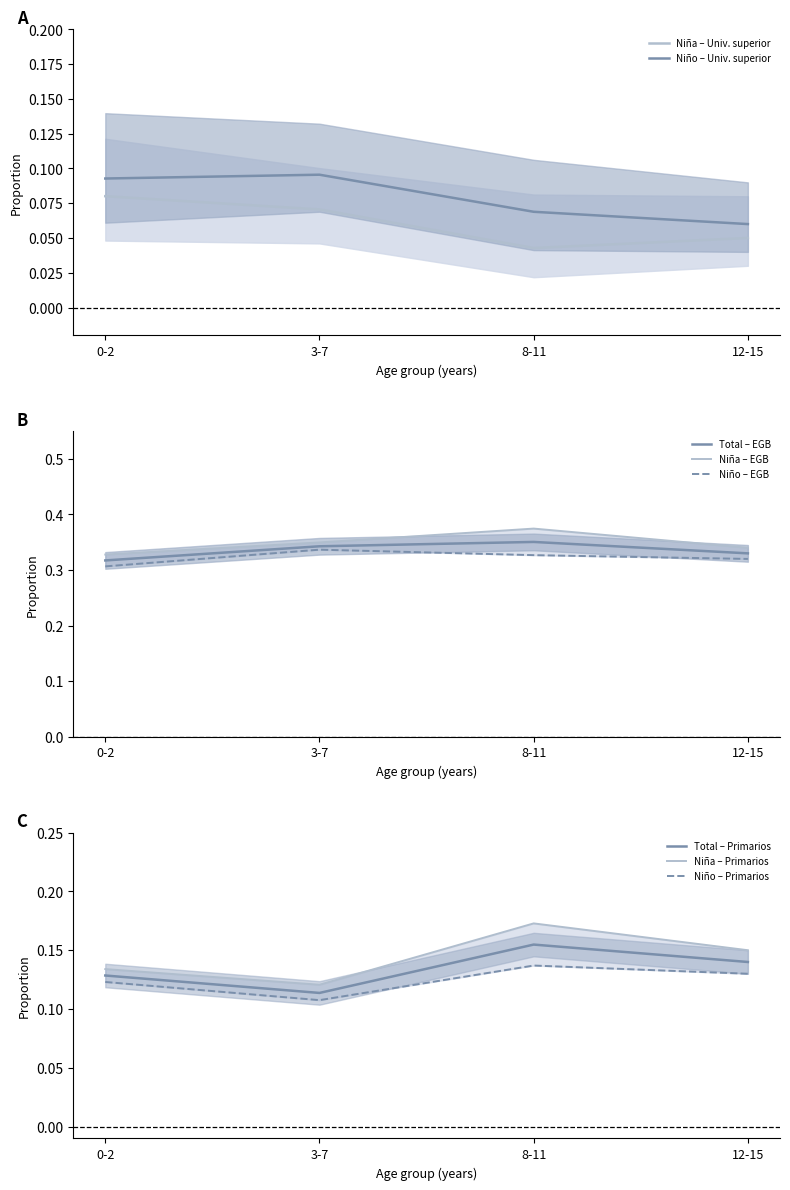

At how many categories does at least one series exceed 0?

4